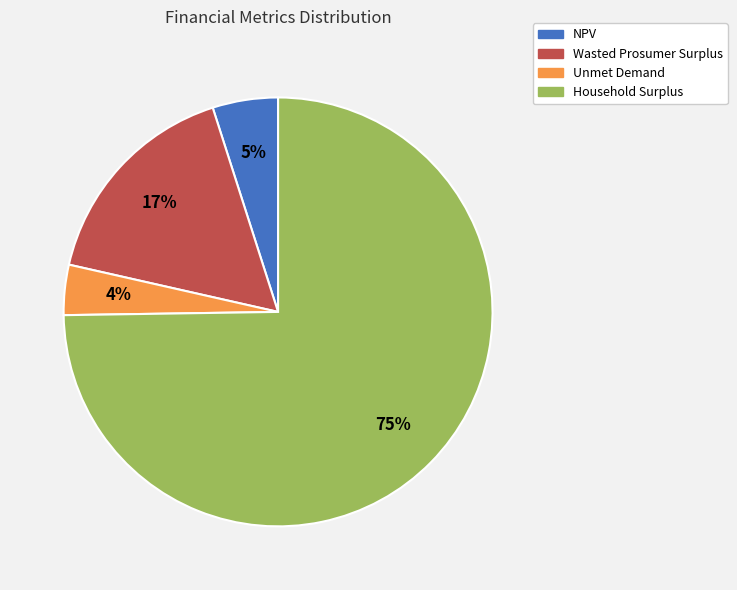

To the nearest percent, what percentage of the pie is NPV?

5%